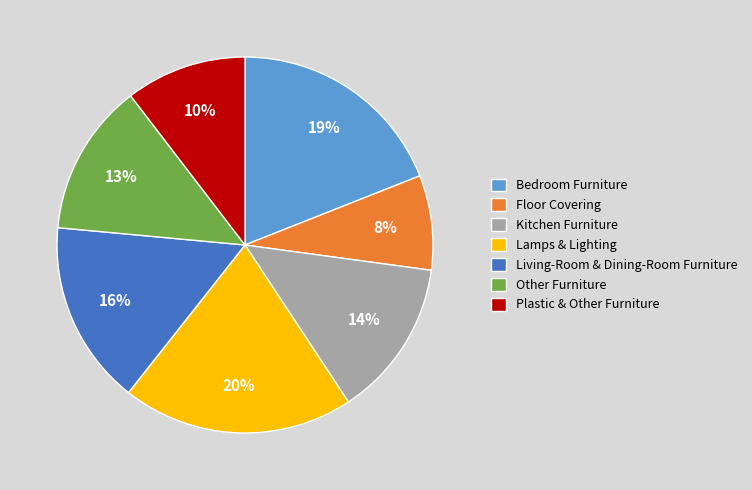

Between Lamps & Lighting and Kitchen Furniture, which is larger?

Lamps & Lighting